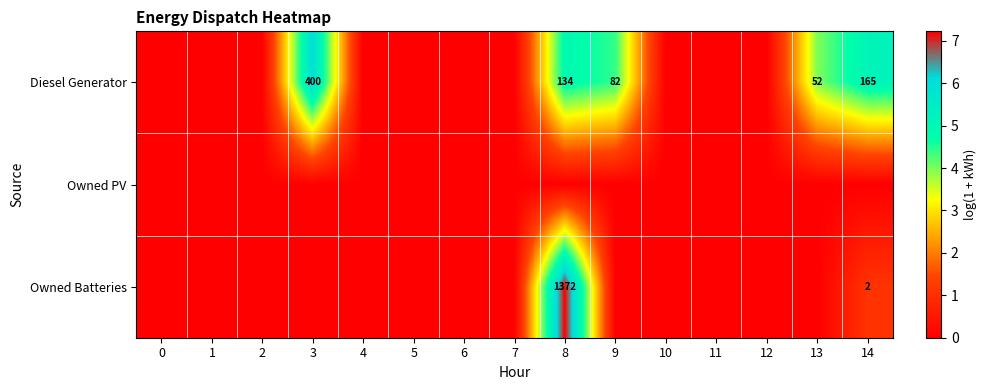

Is it true that Diesel Generator equals 208 at 8?

False